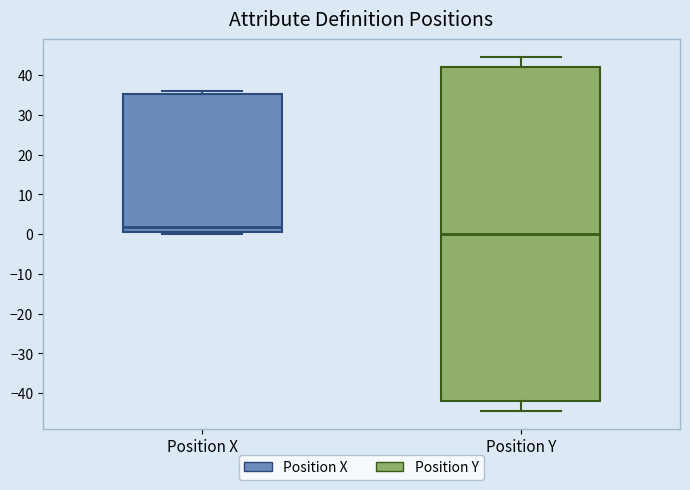

Reading left to right, read every box against the y-axis: the position of its median line, the range the box covers, and the ends of its whiskers. The values are not printed on the chart, so give them approximately, as read against the axis.

Position X: median 2, box 0 to 35, whiskers 0 (just below the box's lower edge) to 36
Position Y: median 0, box -42 to 42, whiskers -44 to 45